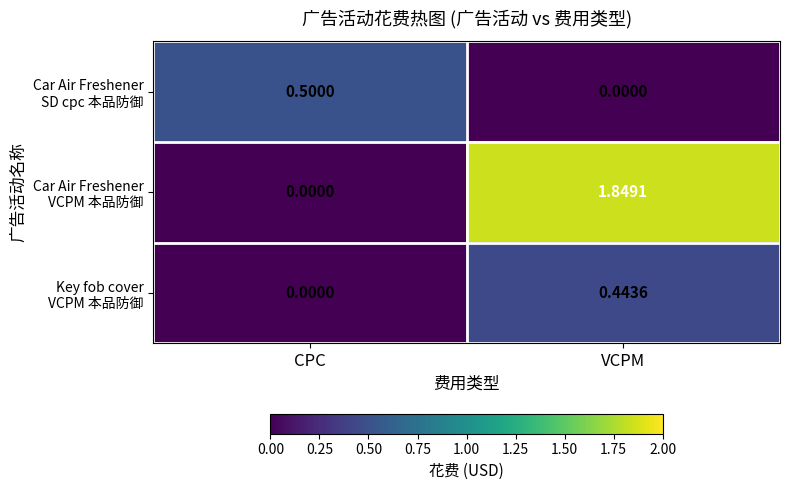

At which category is the sum across all series the highest?

VCPM